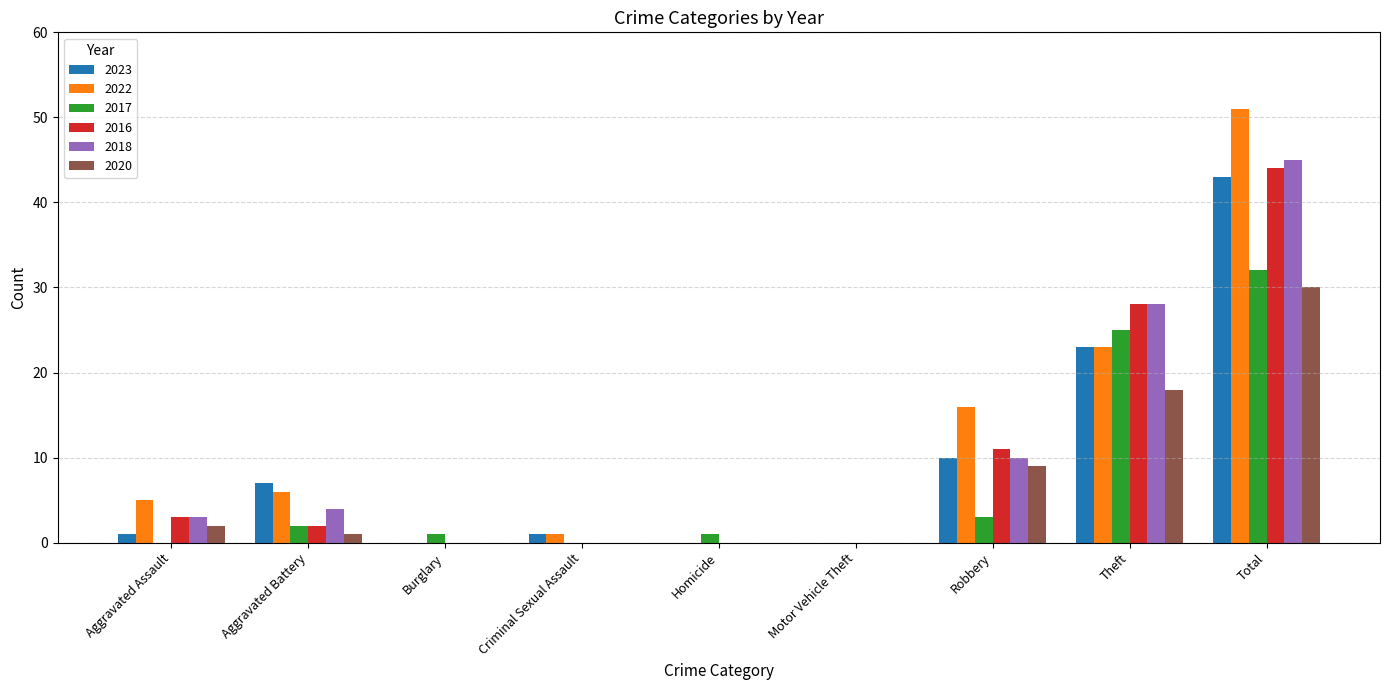

True or false: 2017 has a value of 0 at Criminal Sexual Assault.

True